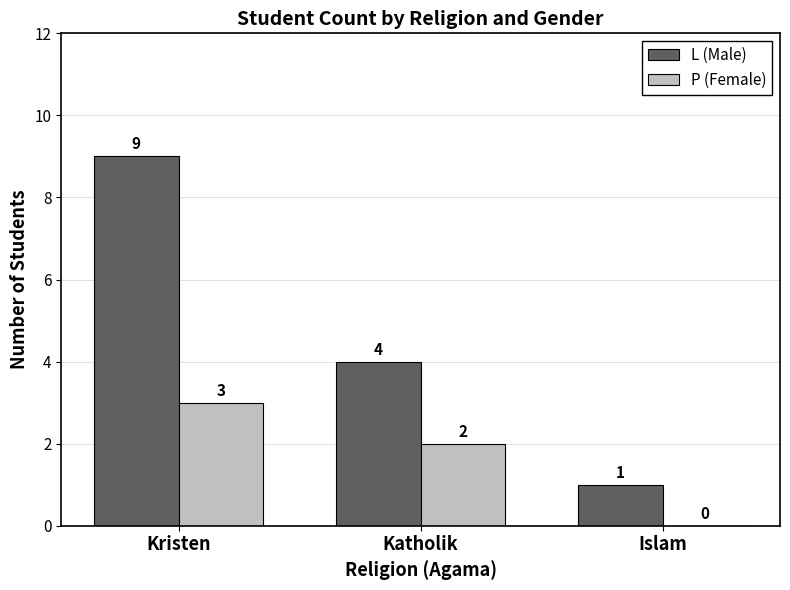

How many groups of bars are there?

3